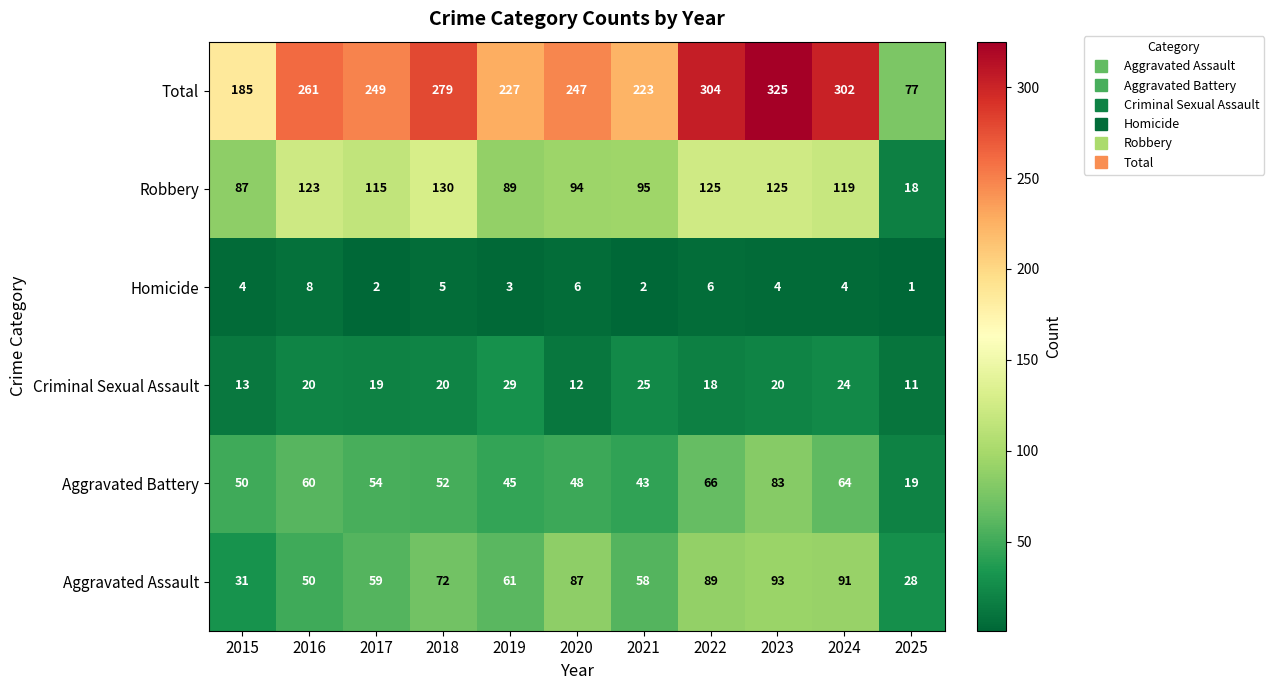

What is the total value across all series at 2022?

608